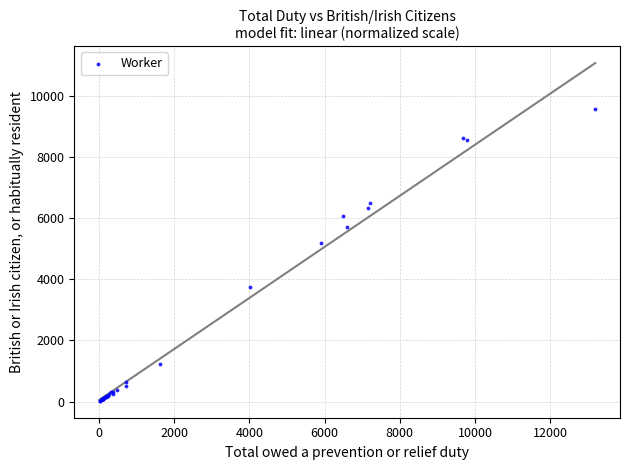

What Y value in the scatter plot is closest to 4792?

5170